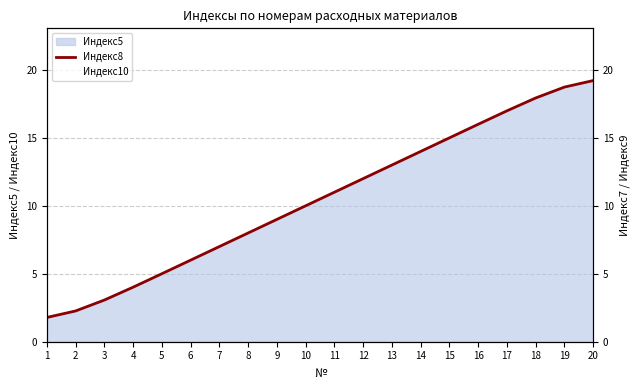

Which category has the highest value in the Индекс10 series?

20